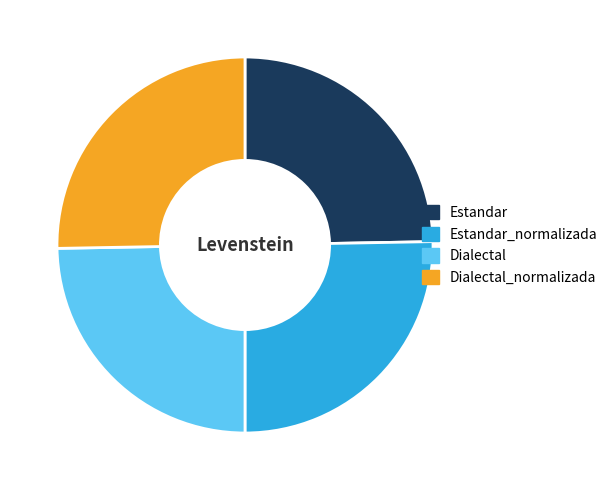

How many slices are in this pie chart?

4